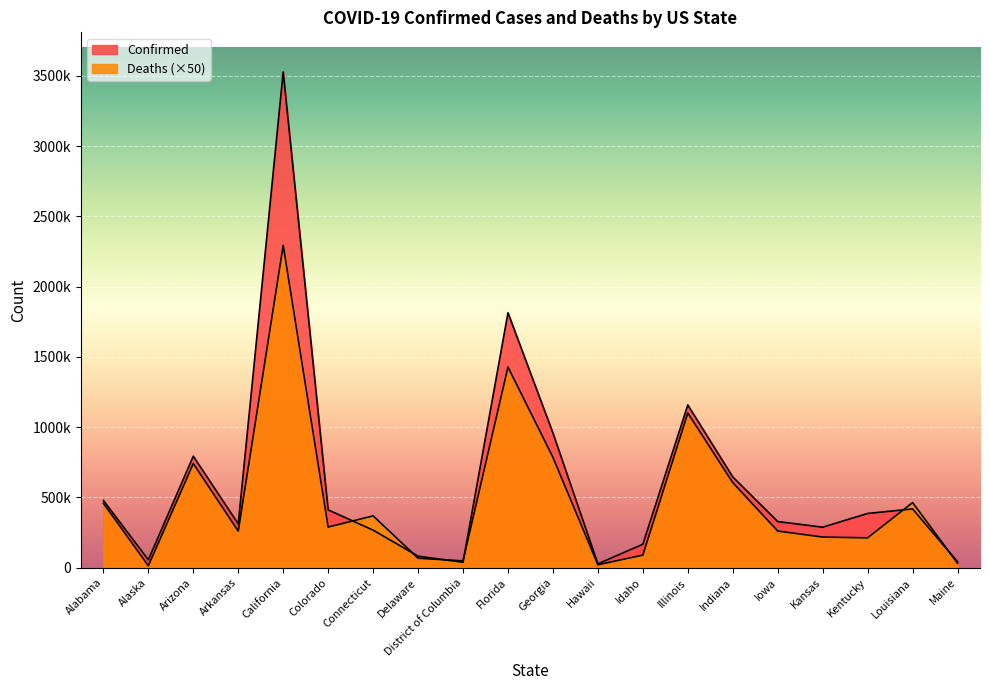

What is the sum of all Deaths values?

9764700